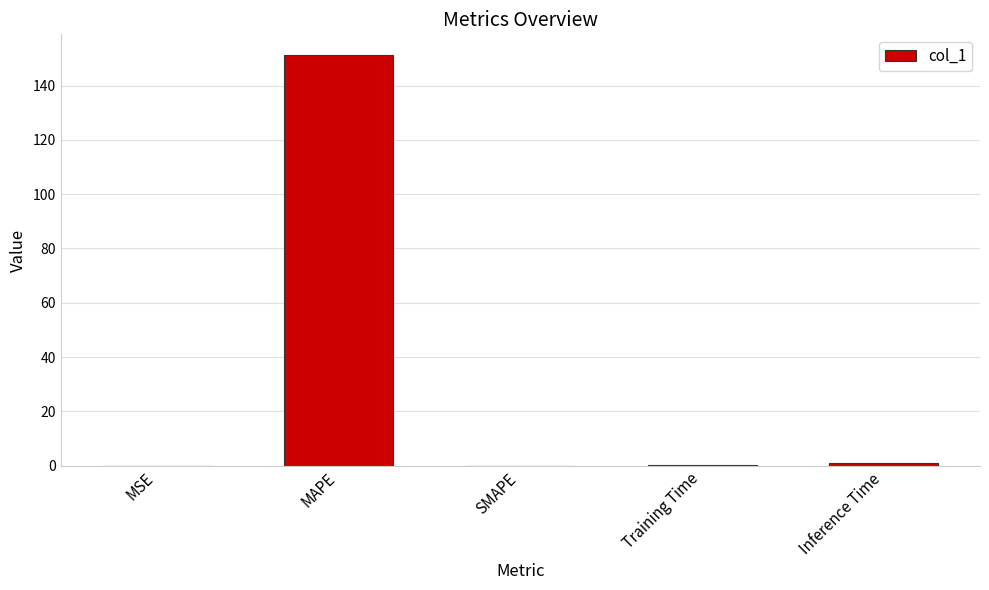

What is the sum of all values?

152.5